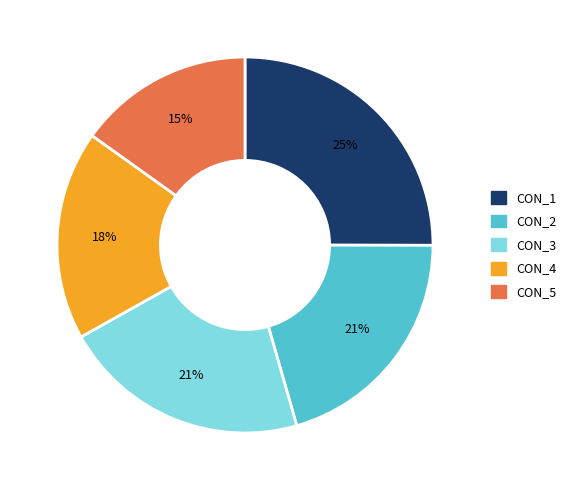

How many segments does this pie chart have?

5